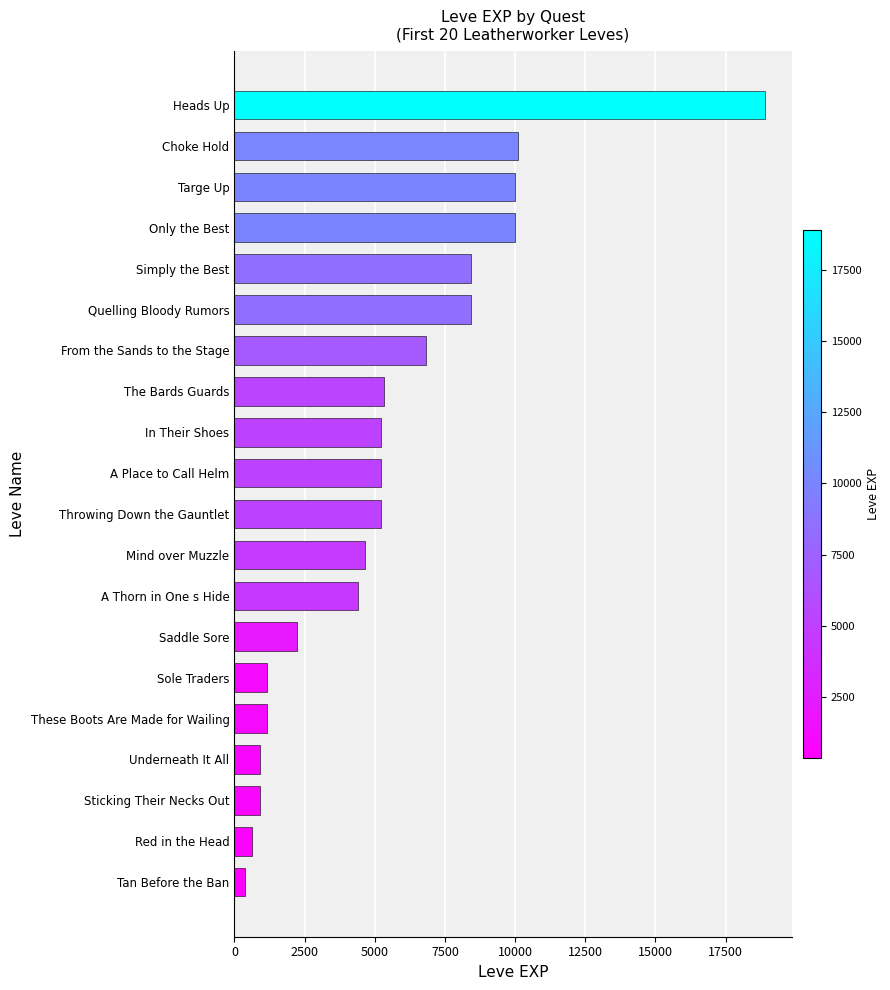

Reading top to bottom, extract all data points from this chart.

18910	10100	9990	9990	8430	8430	6840	5330	5220	5220	5220	4660	4410	2230	1160	1160	900	900	630	370